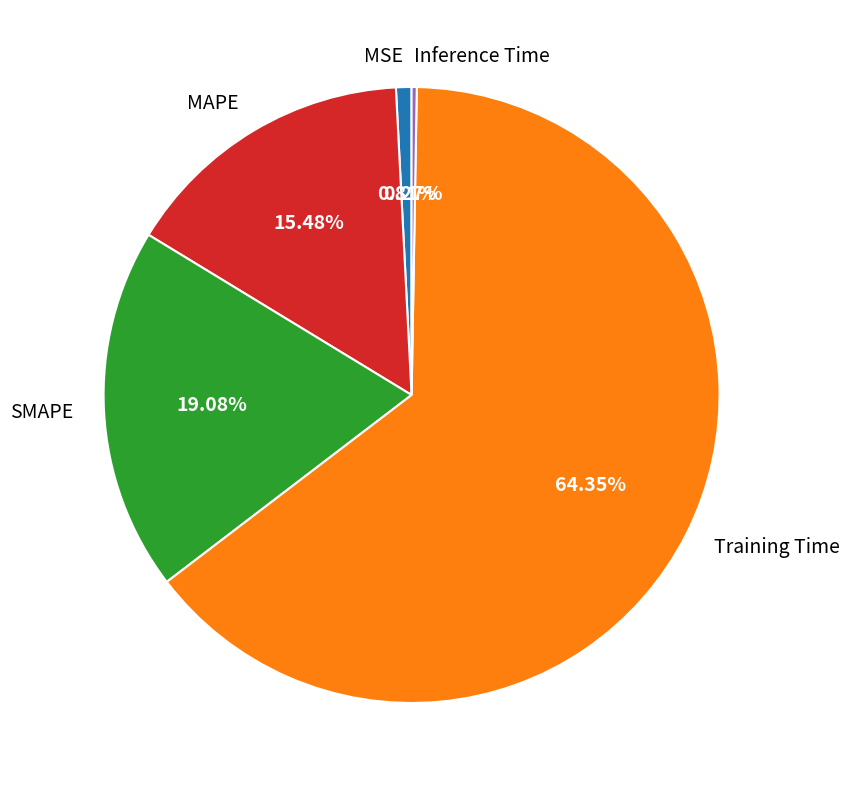

Combined, do SMAPE and Training Time account for over 50%?

Yes